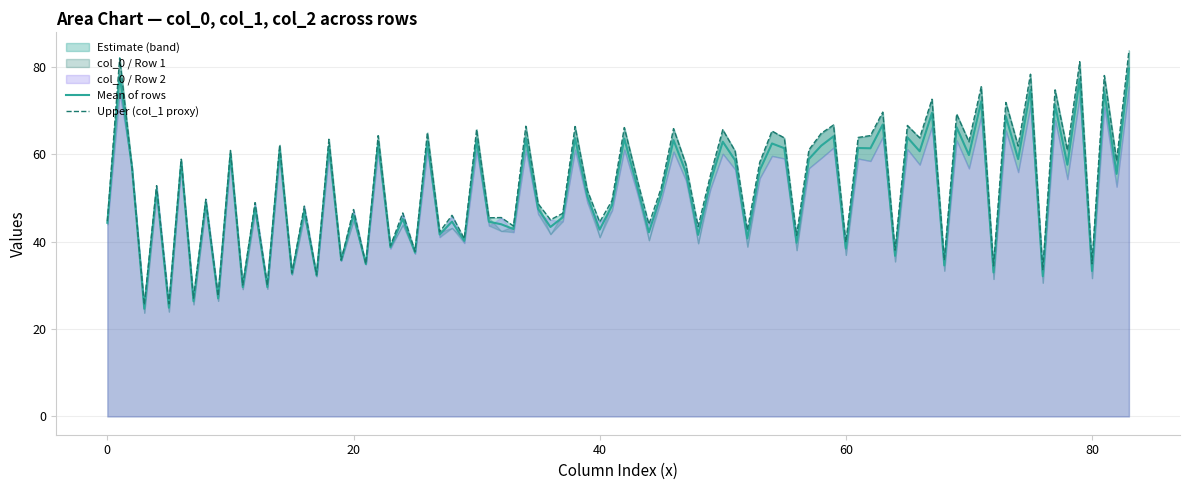

What is the sum of the col_2 values at Row 2 and Row 1?

114.0